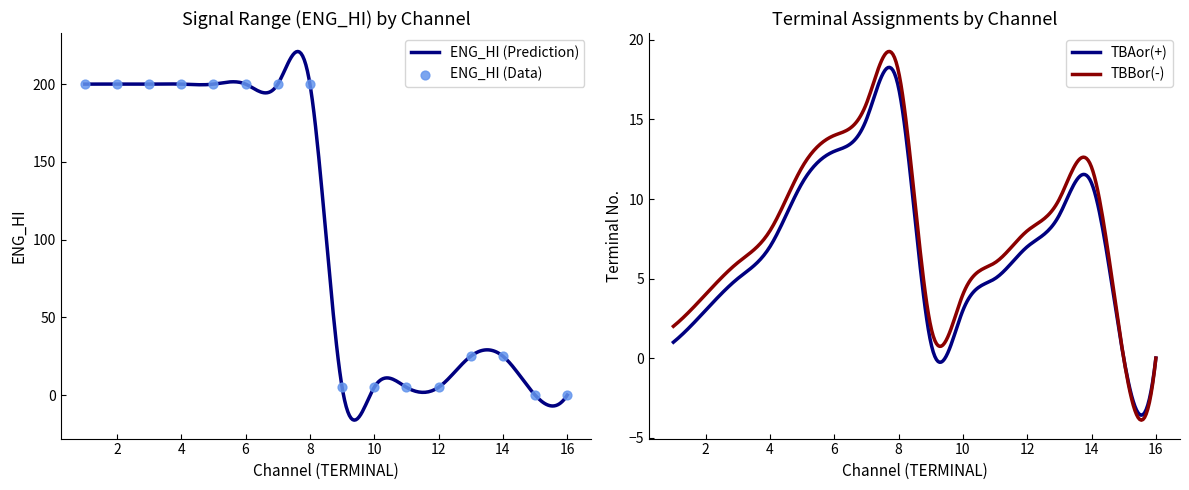

Which series has the largest total across all categories?

ENG_HI